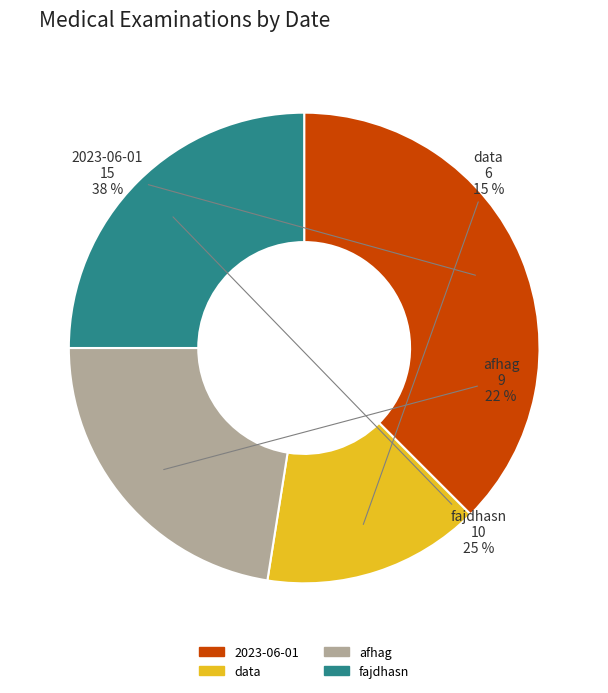

Is the sum of data and 2023-06-01 greater than half?

Yes